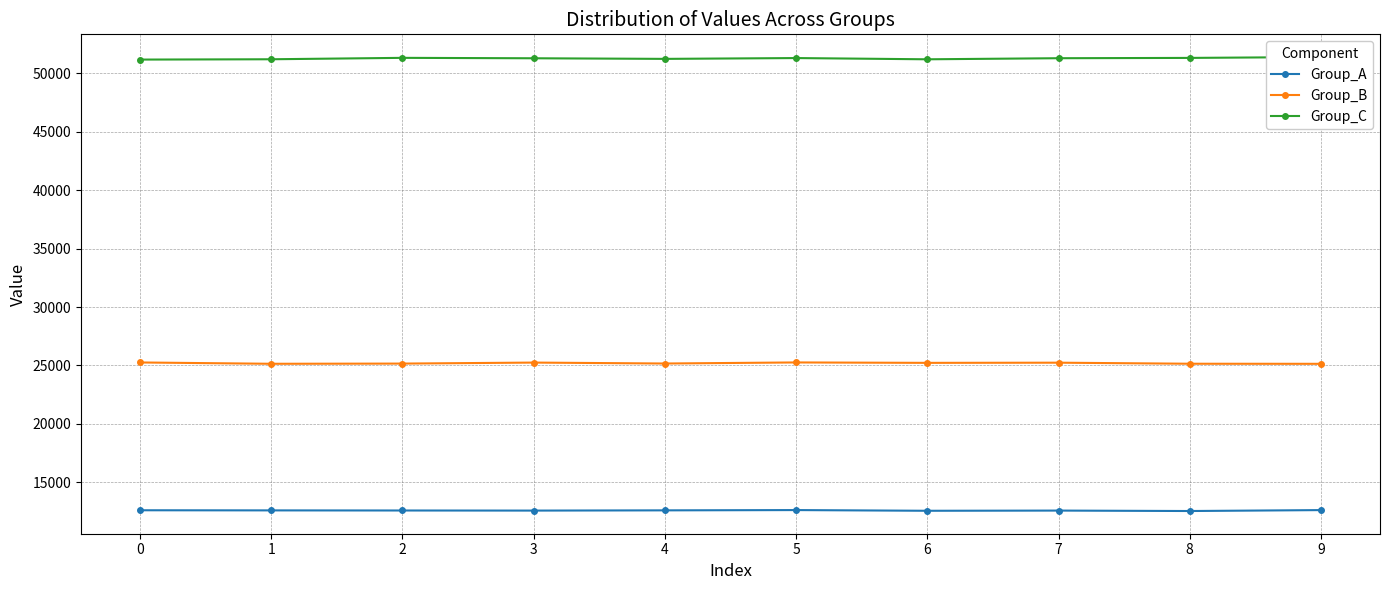

True or false: Group_C and Group_B intersect in this chart.

False